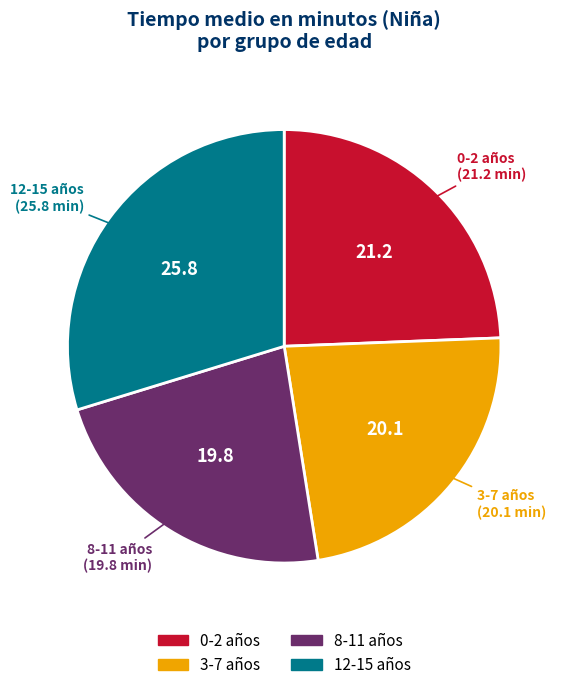

Is the sum of 0-2 and 12-15 greater than half?

Yes